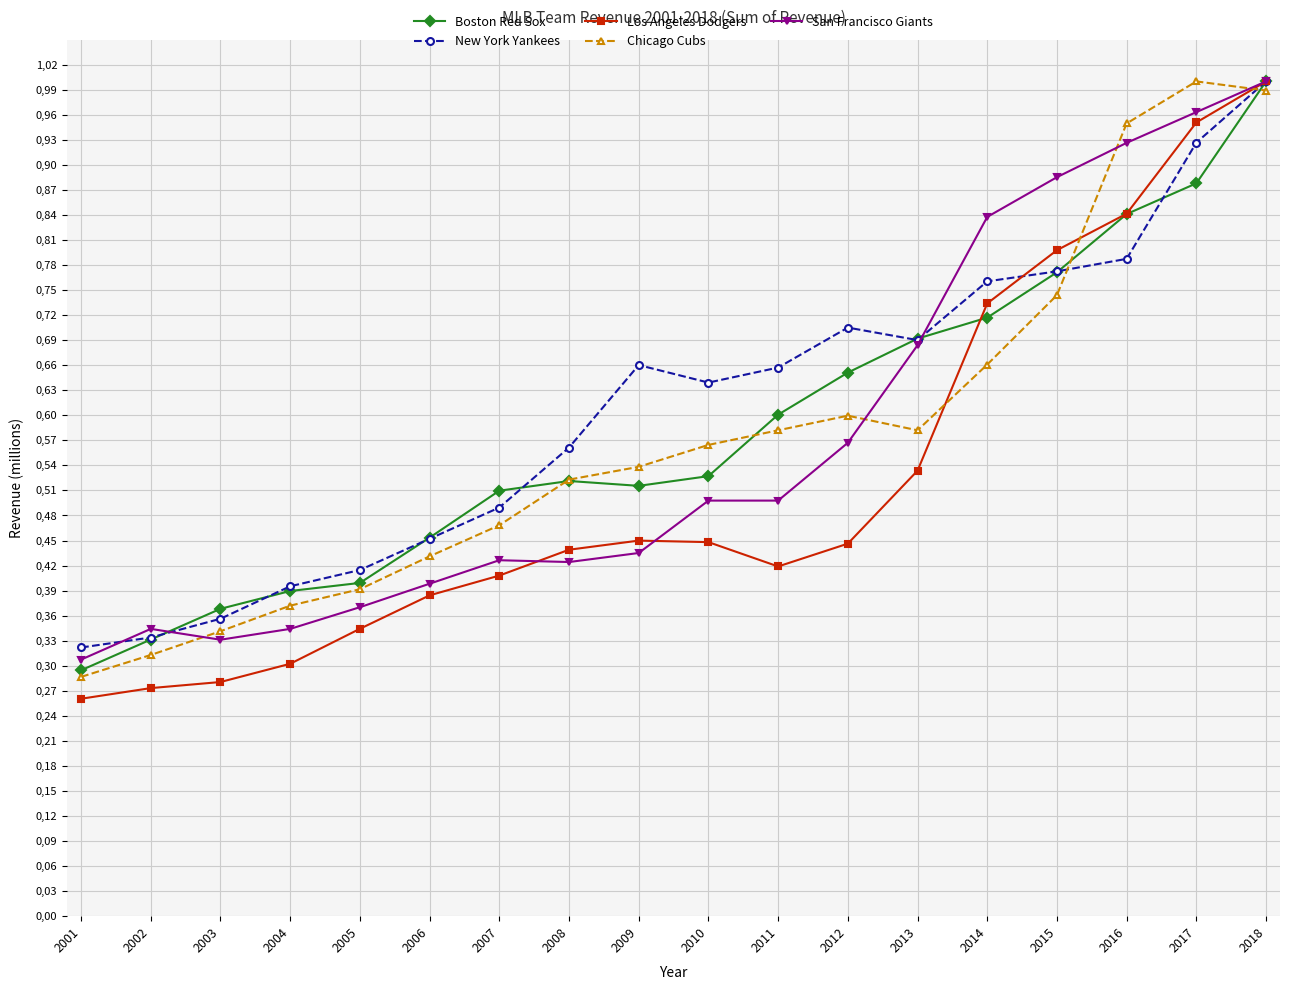

Between 2009 and 2004, which is larger?

2009